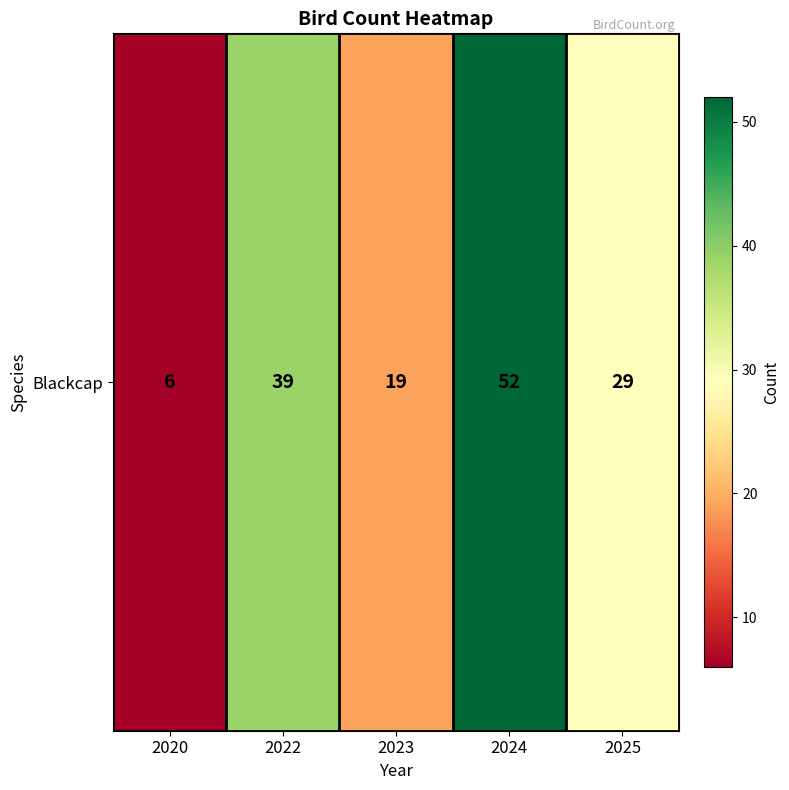

Which label corresponds to the largest value in the chart?

2024